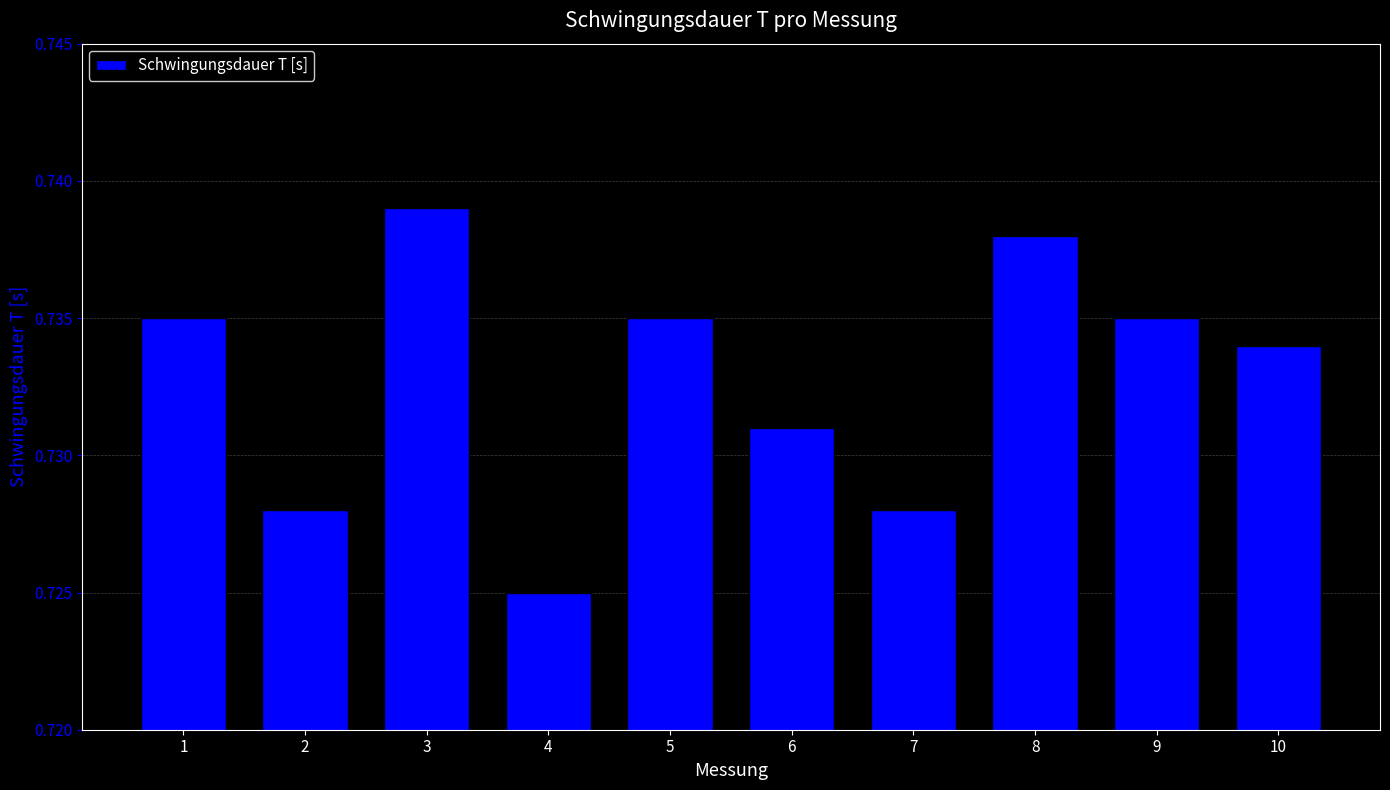

At which category does the chart reach its minimum across all series?

4